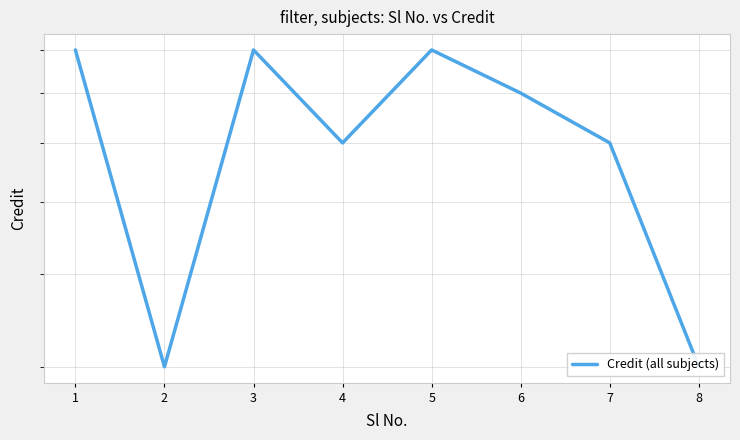

What is the change in value from 1 to 4?

-2